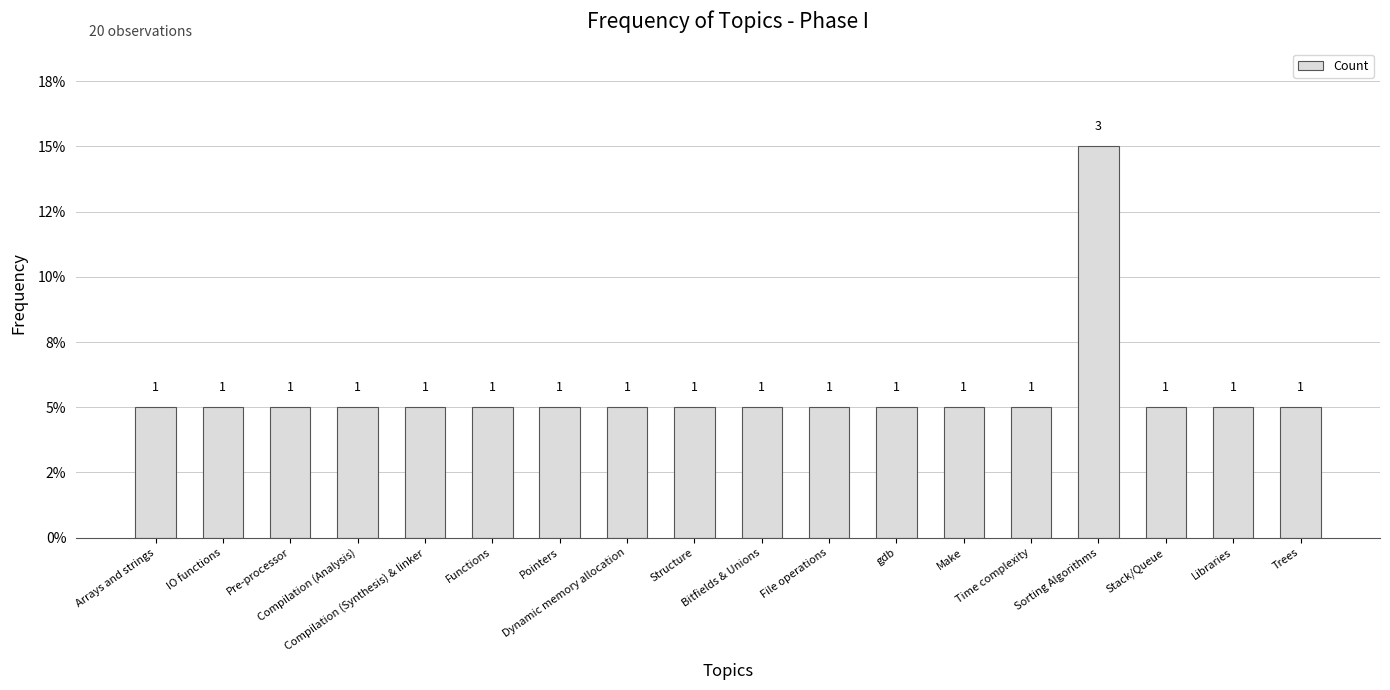

What position from the right is Pointers?

12